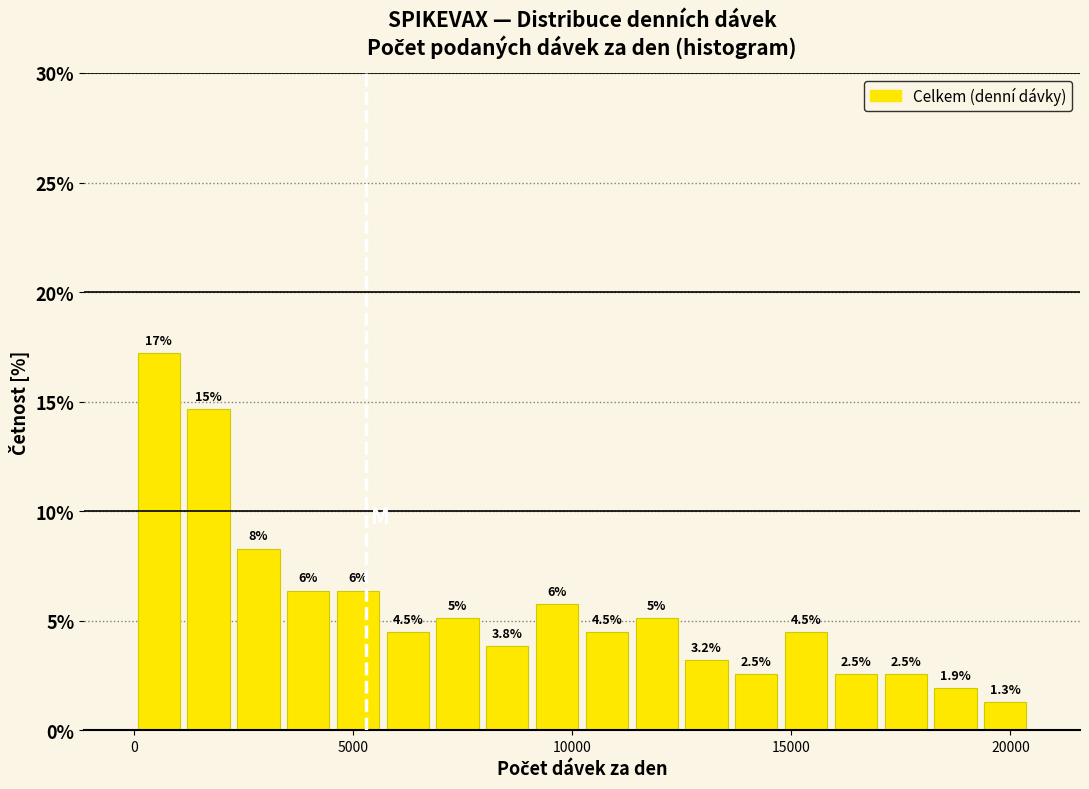

Around what value on the x-axis is the tallest bar? Give the approximate position of its centre, as read against the axis.

500